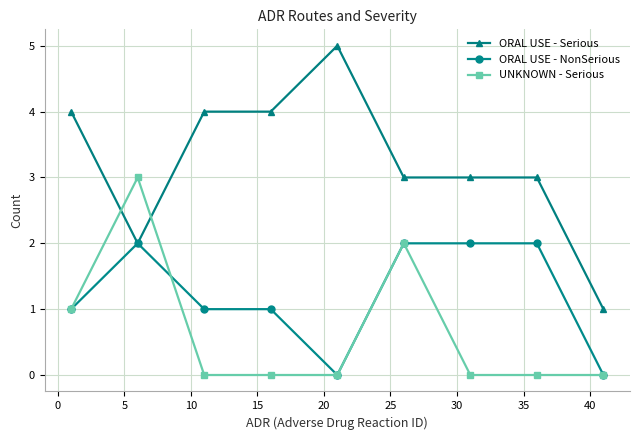

What is the average value of the ORAL USE - Serious series?

3